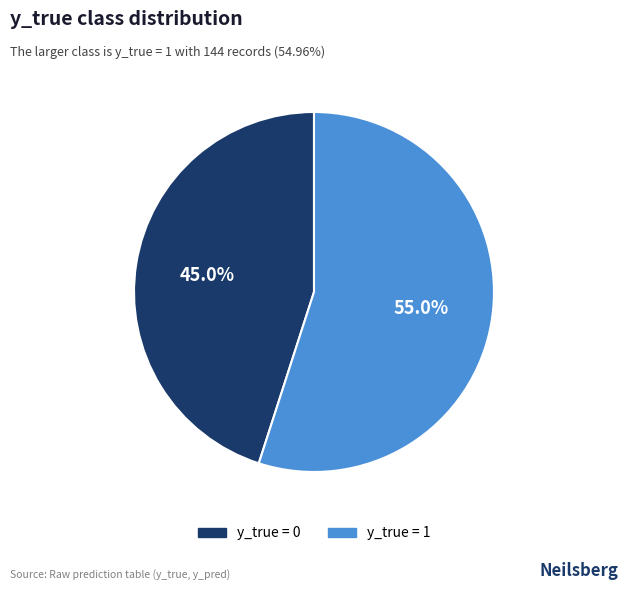

Between y_true = 1 and y_true = 0, which is larger?

y_true = 1